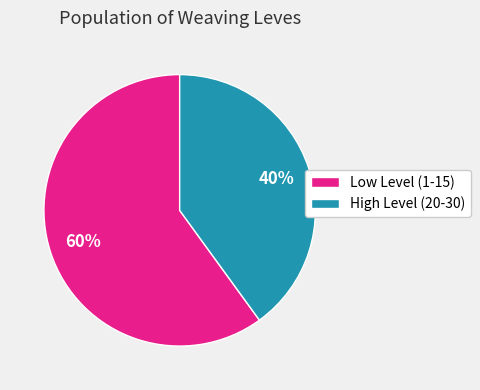

To the nearest percent, what is the average slice percentage?

50%